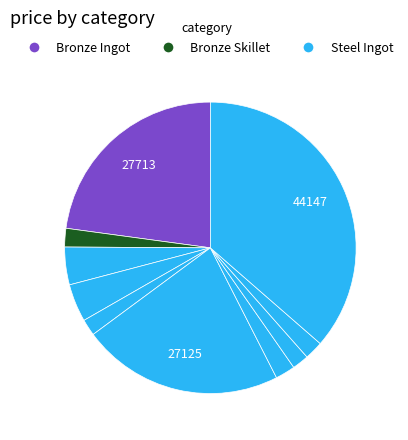

Count the number of slices in the pie.

10